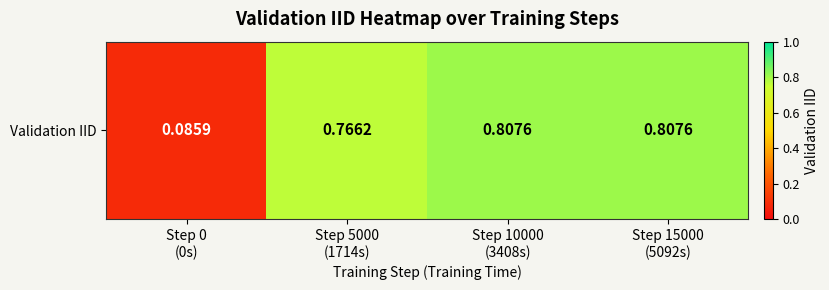

What is the difference between the maximum and minimum values?

0.7